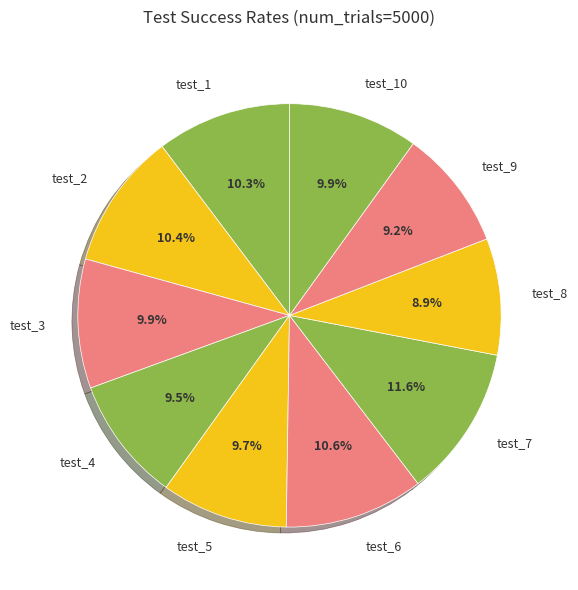

To the nearest percent, what is the combined percentage of test_2 and test_9?

20%